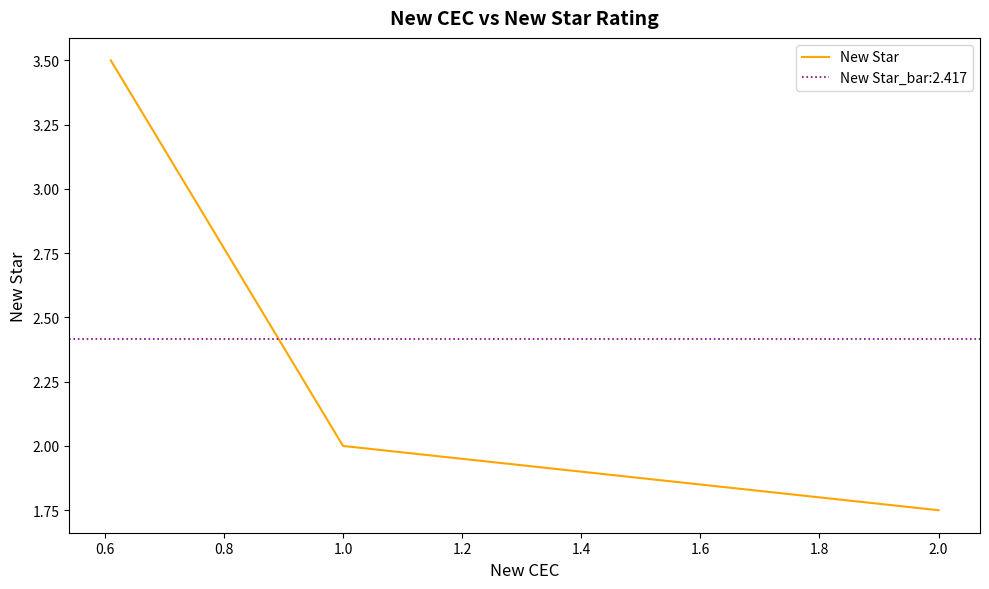

Reading left to right, list all the values displayed in this chart.

3.5	2.0	1.8